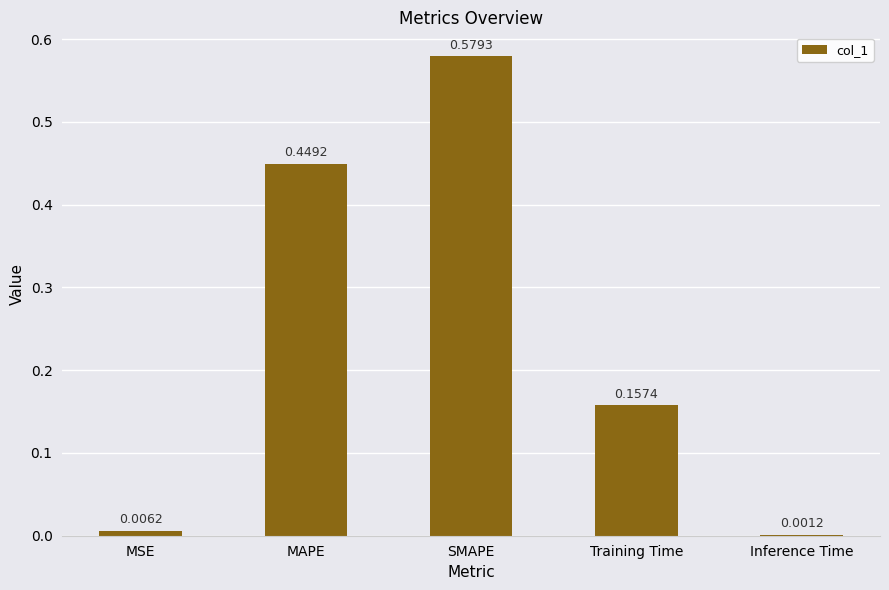

Where is the data nearest to the value 0?

Inference Time